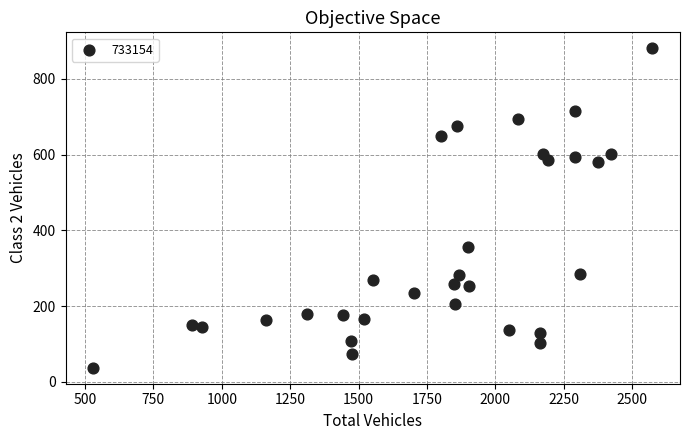

What Y value in the scatter plot is closest to 459?

357